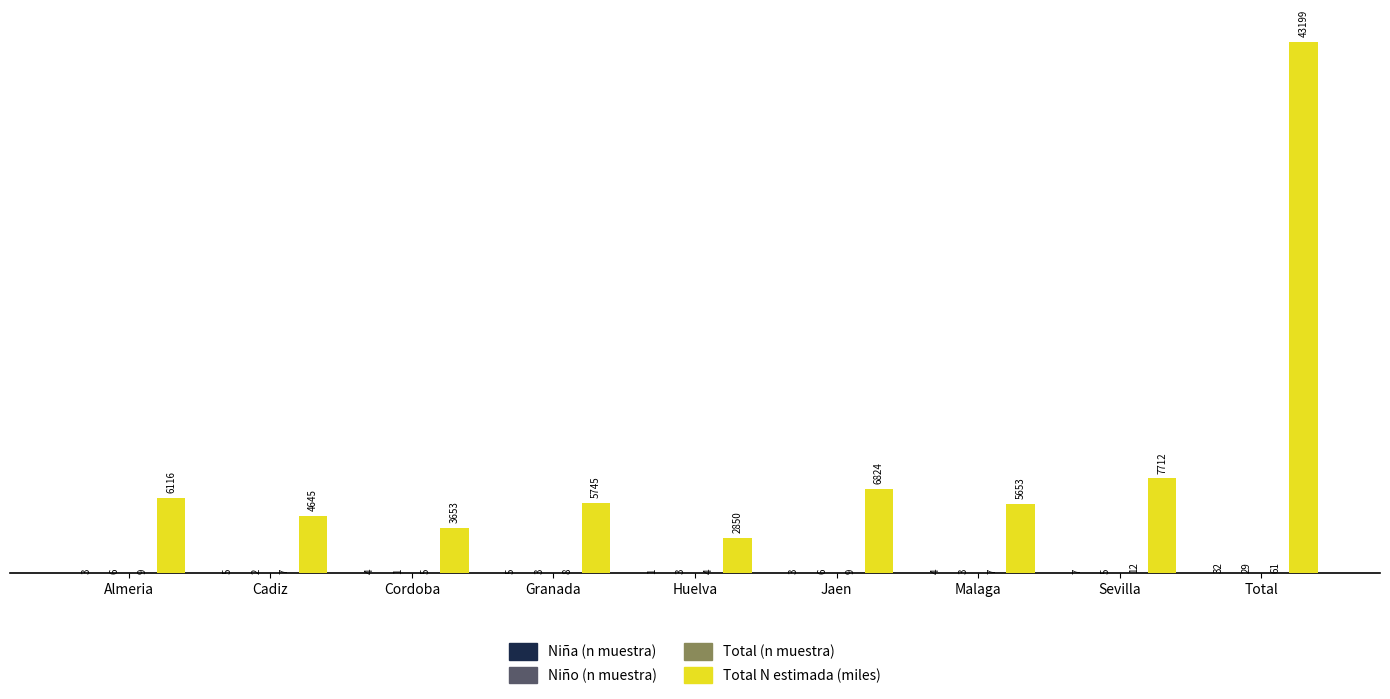

At which label does Total N estimada (miles) first exceed 5745?

Almeria